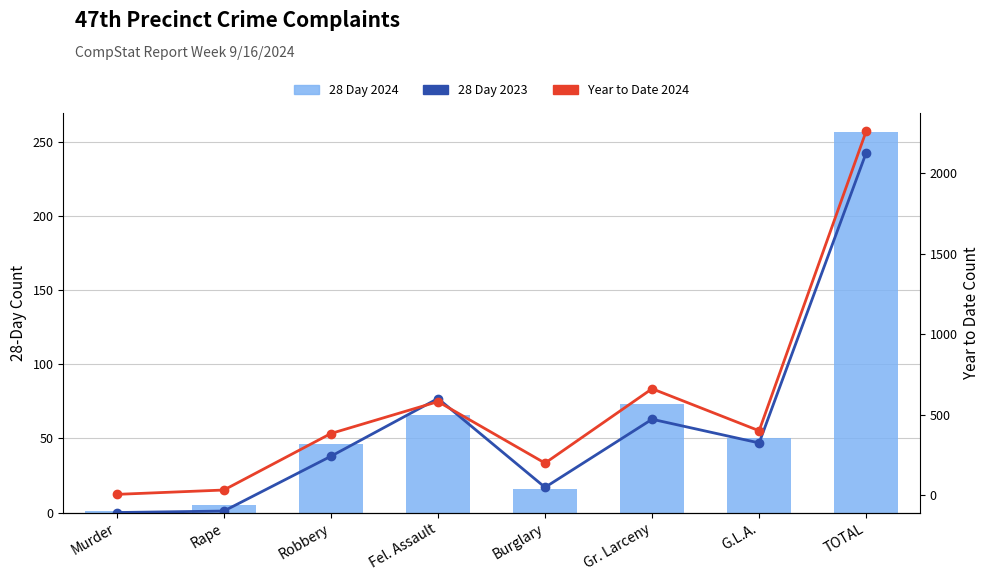

Is the value of 28 Day 2024 at TOTAL greater than the value of Year to Date 2024 at G.L.A.?

No